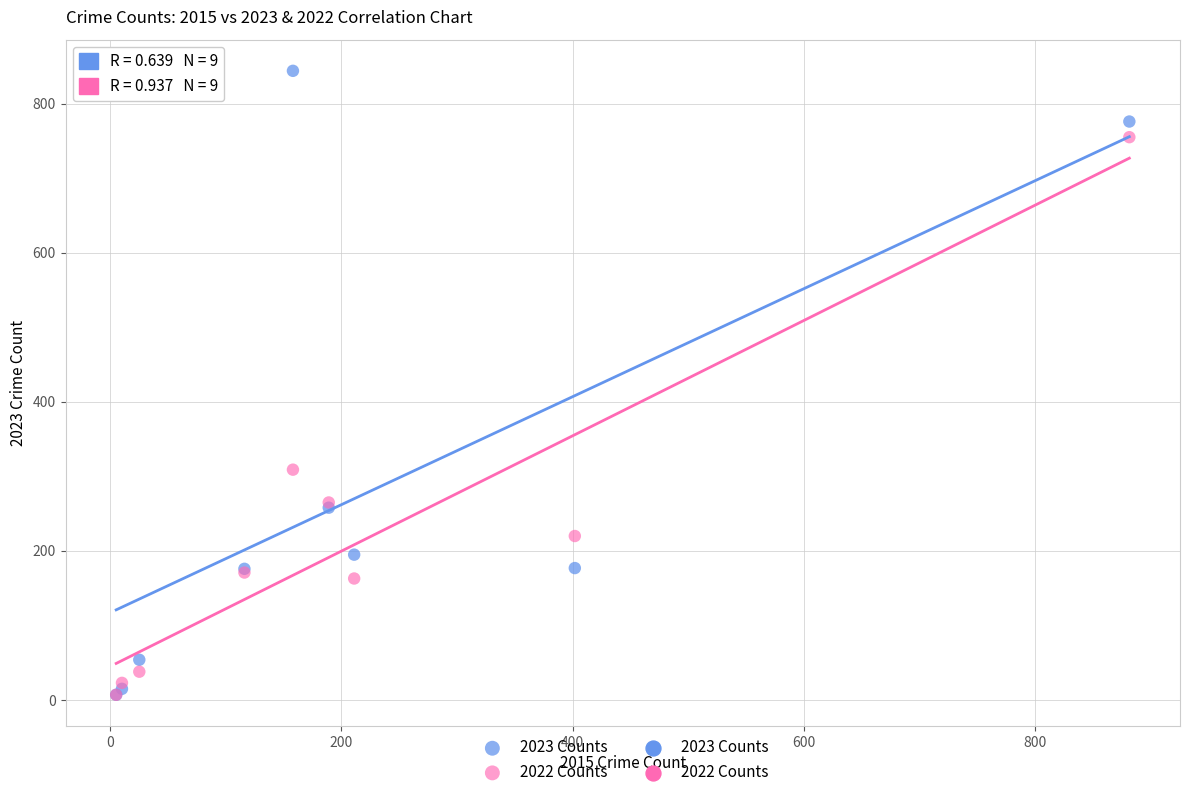

In the 2022 Counts series, what Y value is closest to 381?

309